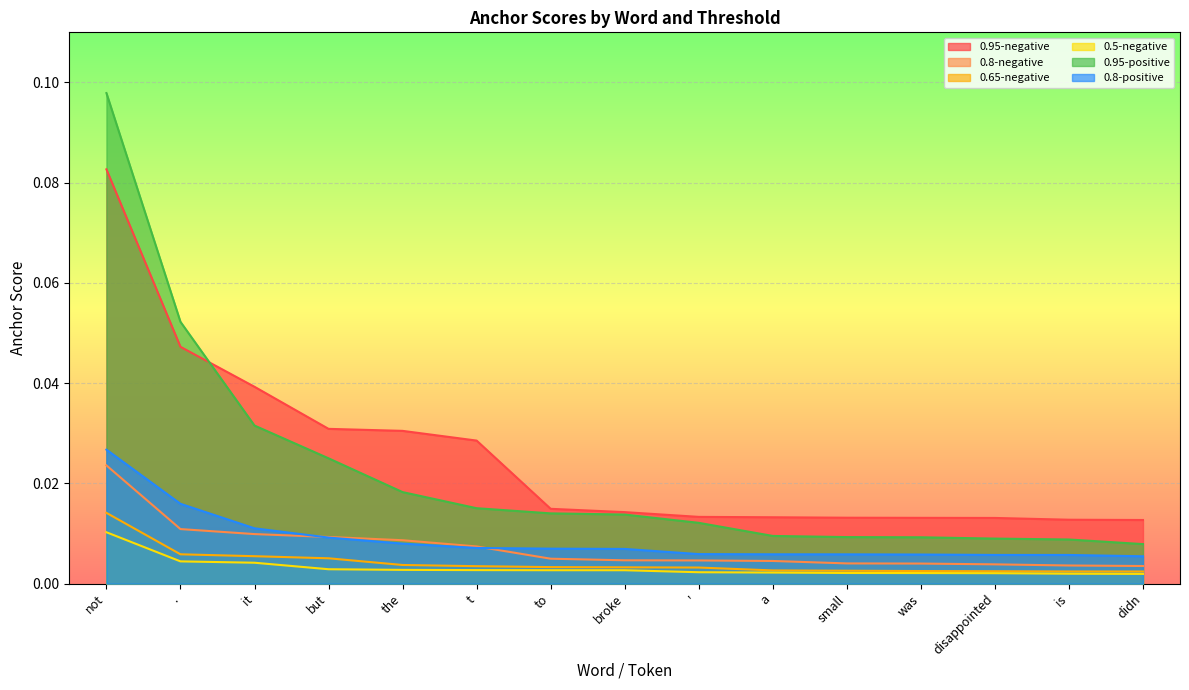

What are all the series names shown in the legend?

0.95-negative, 0.8-negative, 0.65-negative, 0.5-negative, 0.95-positive, 0.8-positive